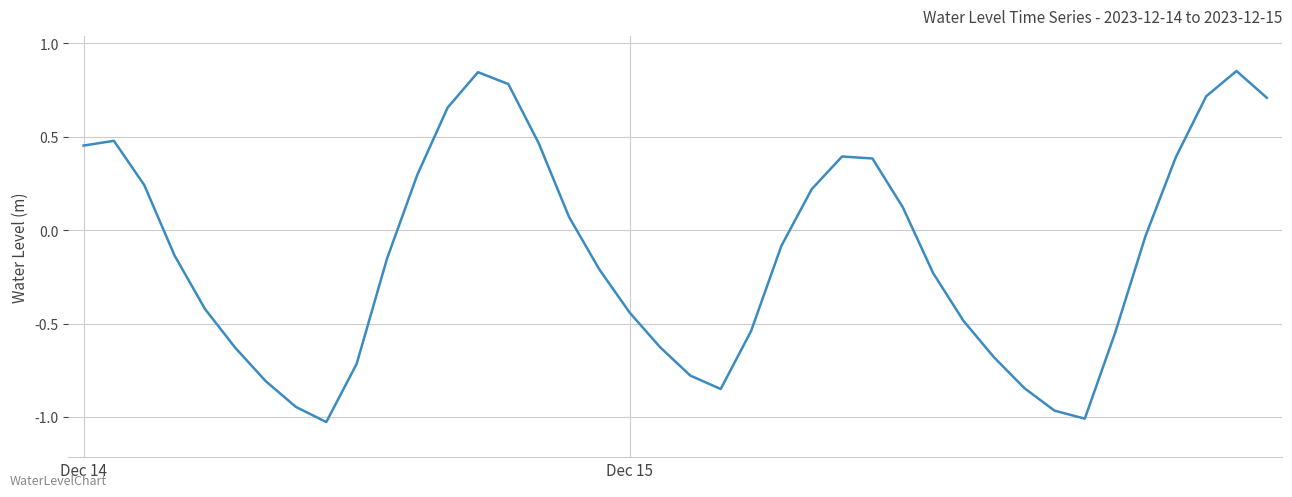

Which category has the highest value across all series?

38